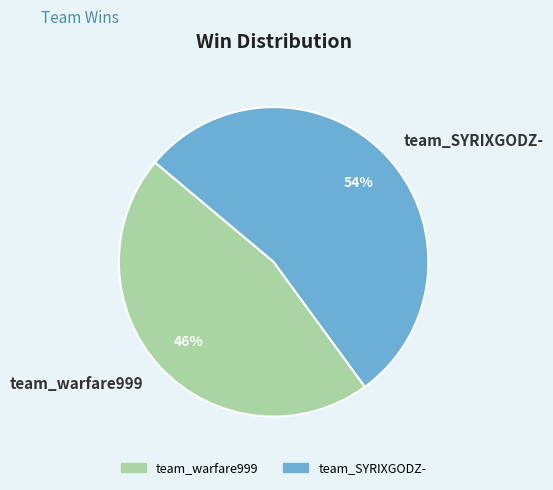

Does team_warfare999 represent more than half of the total?

No